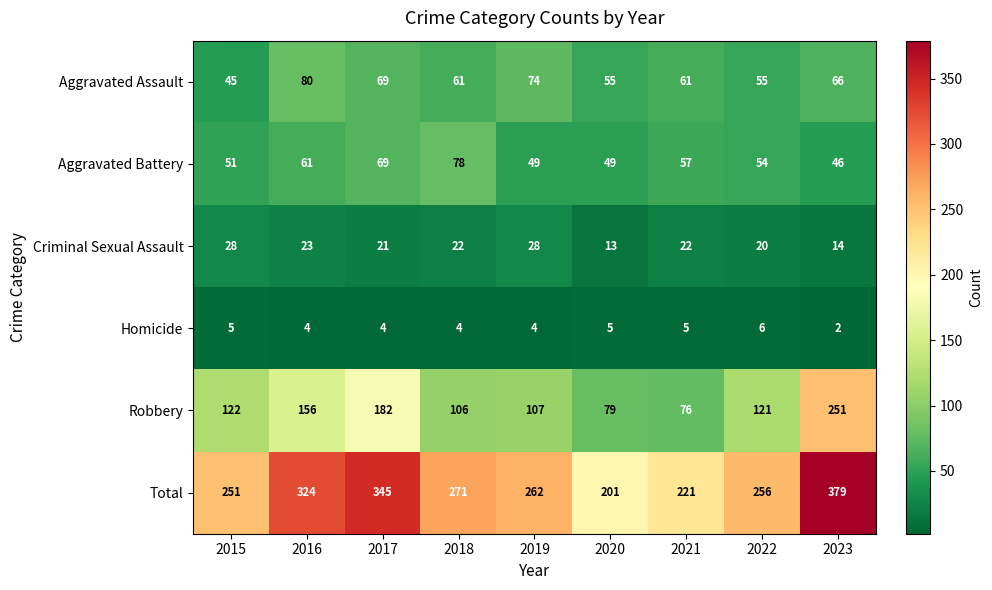

List the labels in order of Robbery value, largest first.

2023, 2017, 2016, 2015, 2022, 2019, 2018, 2020, 2021